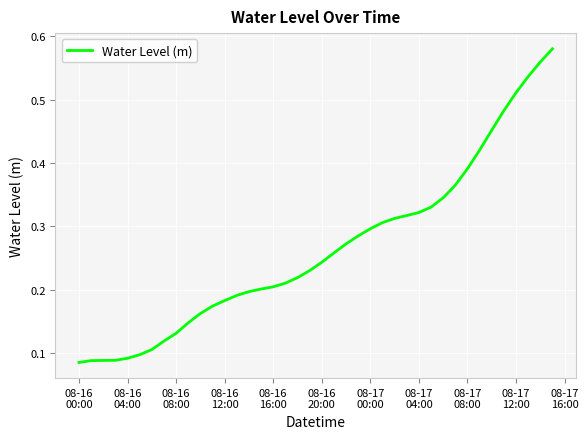

How many distinct data groups are displayed?

1